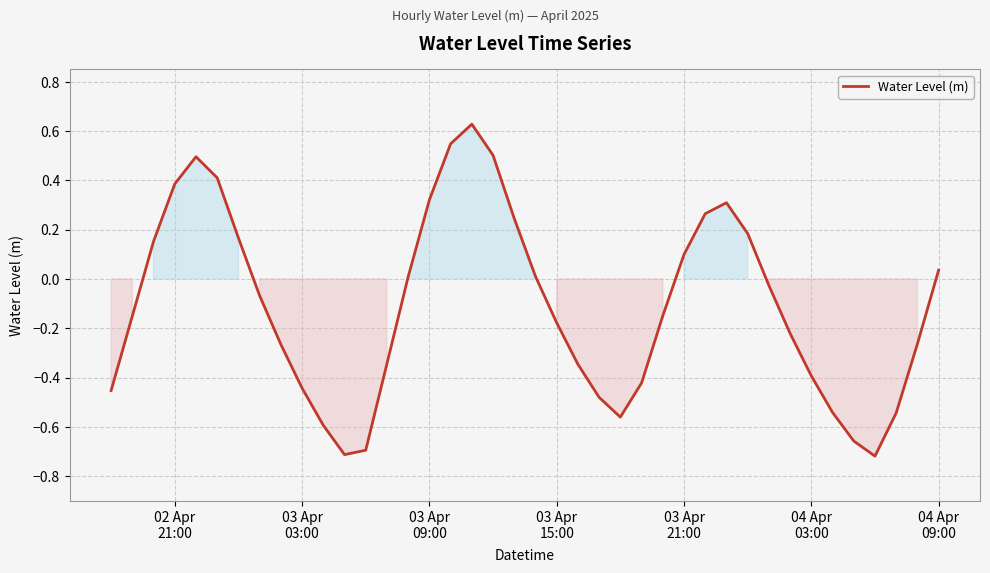

What is the difference between the maximum and minimum values?

1.3